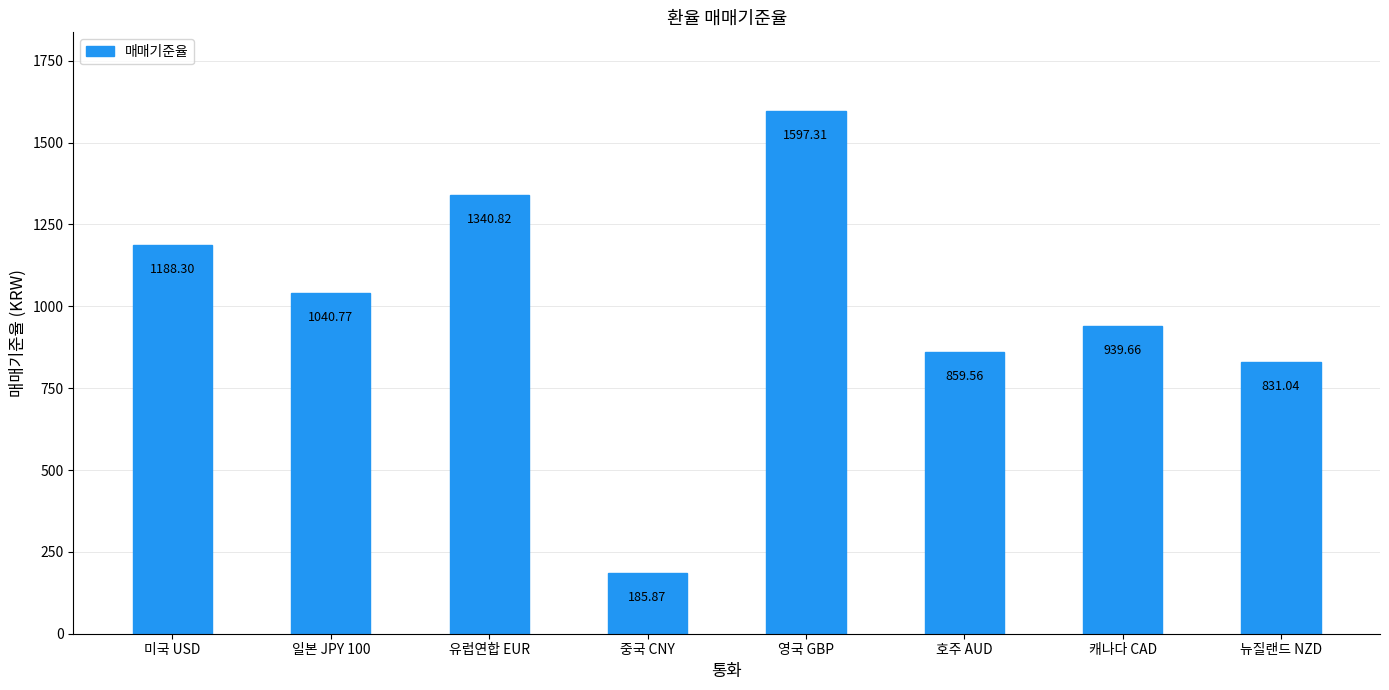

Read the value at 미국 USD.

1188.3